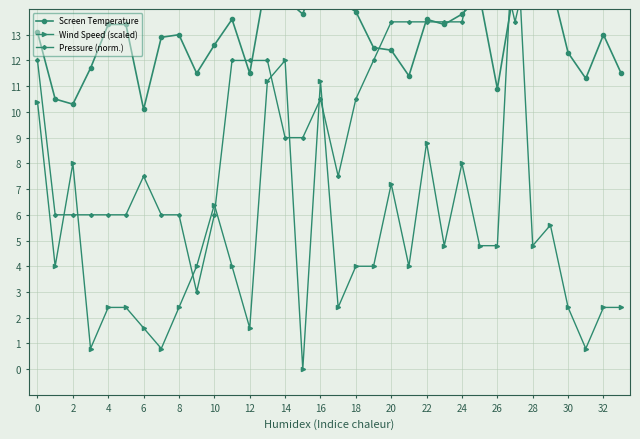

At which category is the sum across all series the highest?

27